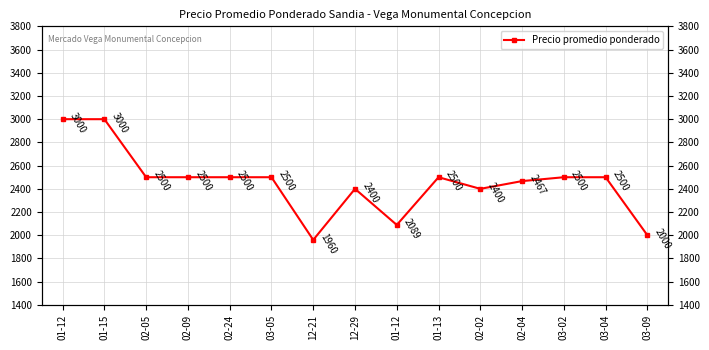

Which has a higher value, 02-04 or 02-24?

02-24